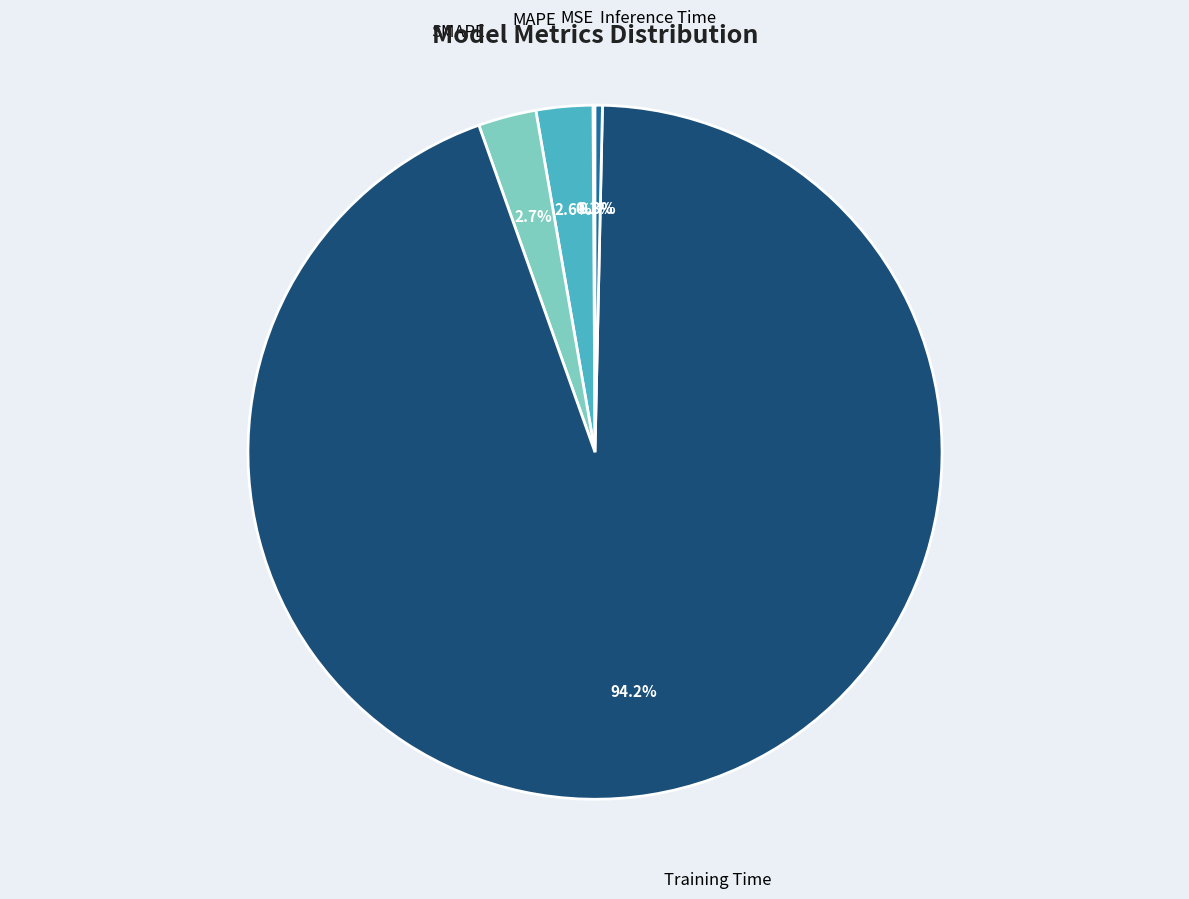

What percentage do SMAPE and Inference Time together represent?

3.0%